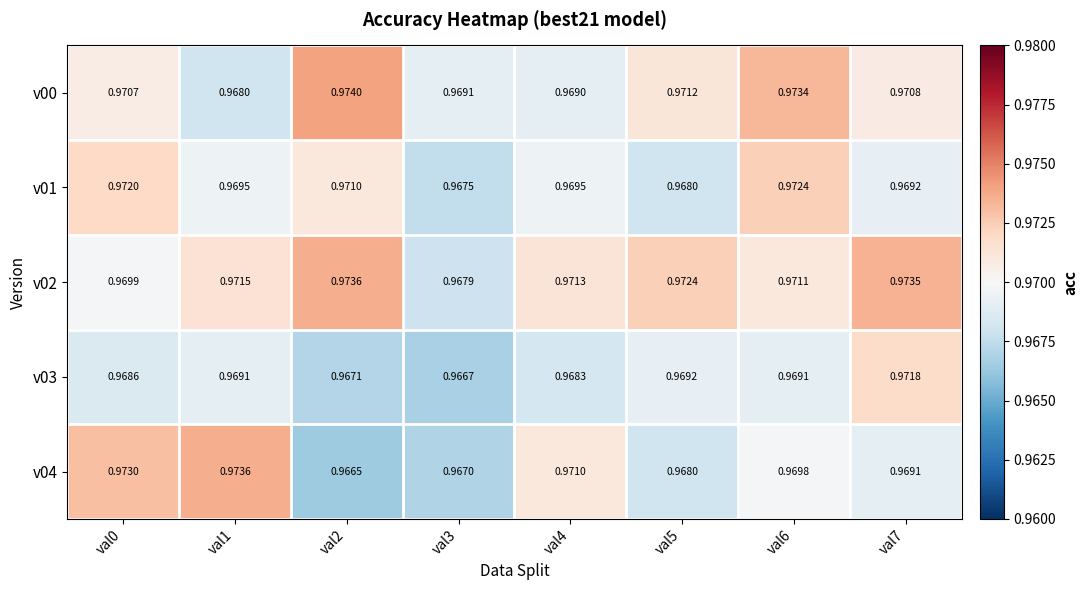

Is the value of v01 at val1 greater than the value of v03 at val6?

Yes